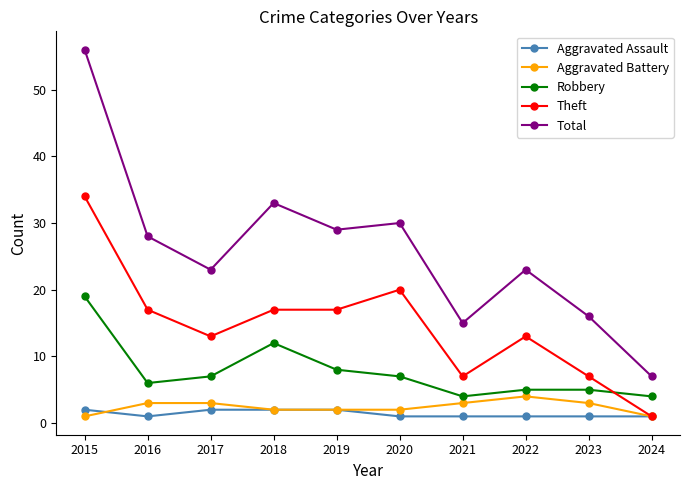

How many values in the Total series are below 28?

5